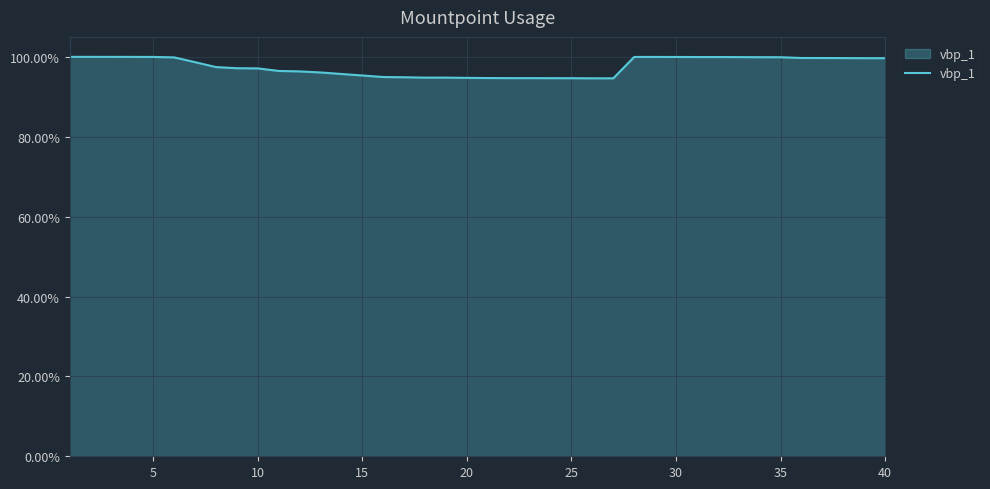

What is the value of the 33rd point from the left?

1.0